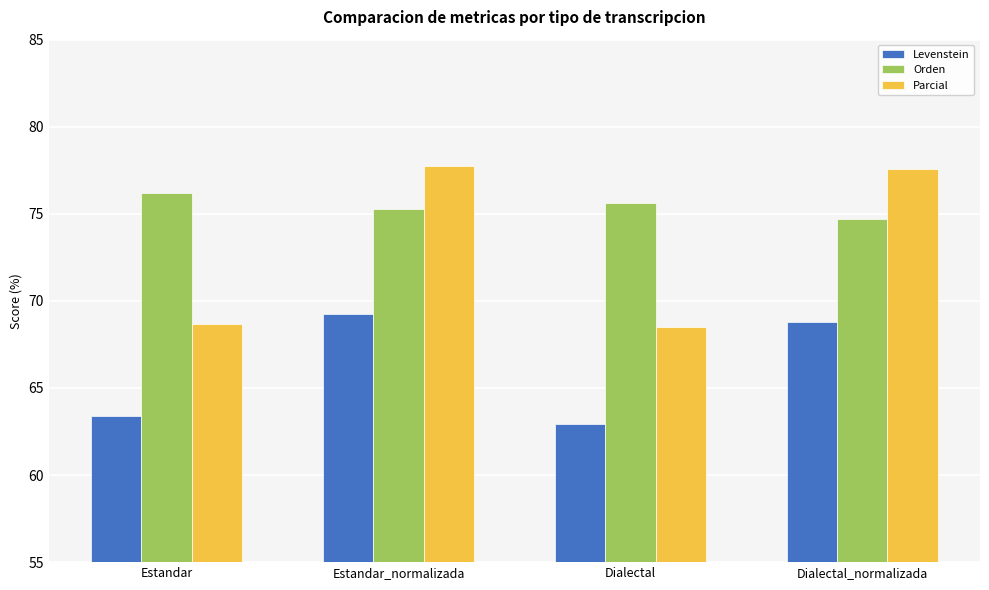

What are all the series names shown in the legend?

Levenstein, Orden, Parcial